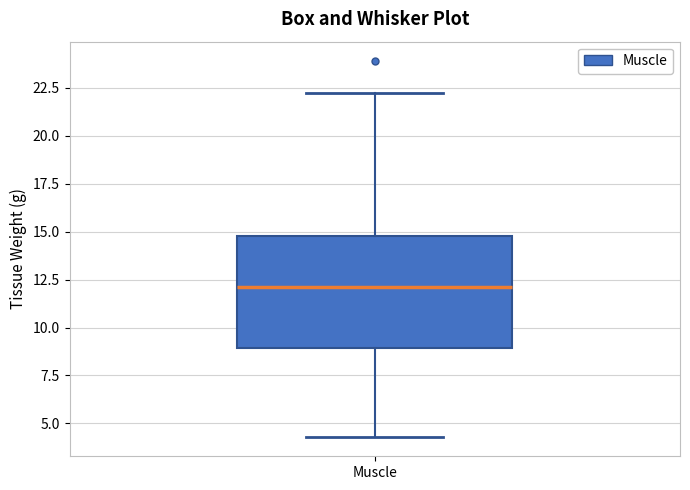

Read this box plot against the y-axis: the position of the median line, the range covered by the box, and the ends of both whiskers. The values are not printed on the chart, so give them approximately, as read against the axis.

median 12.0, box 9.0 to 15.0, whiskers 4.5 to 22.5